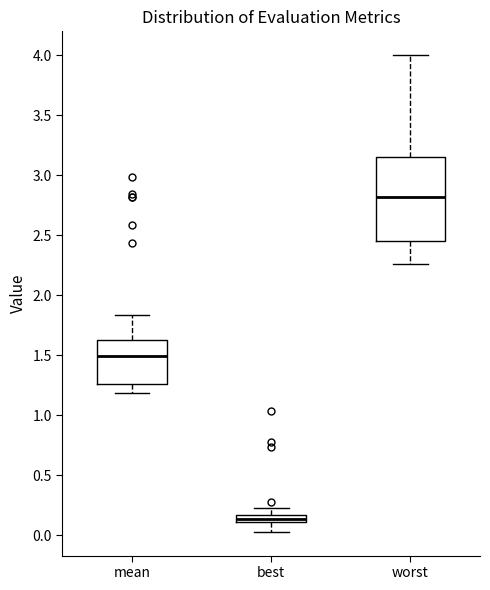

Which box has the highest median line?

worst